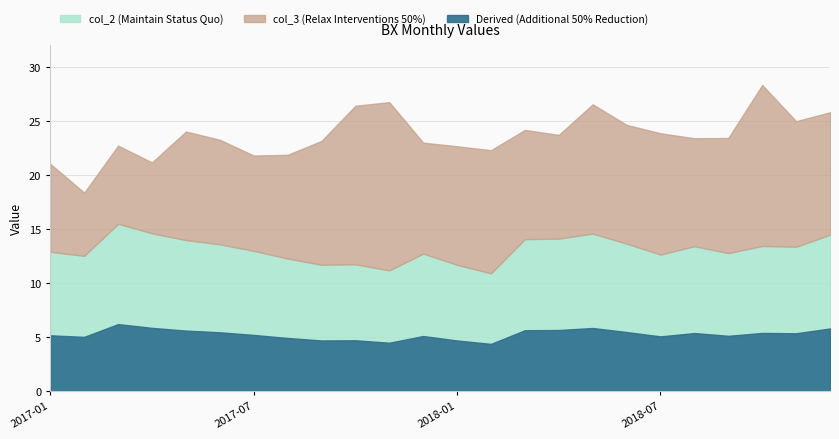

Which category has the highest value in the col_2 series?

2017-03